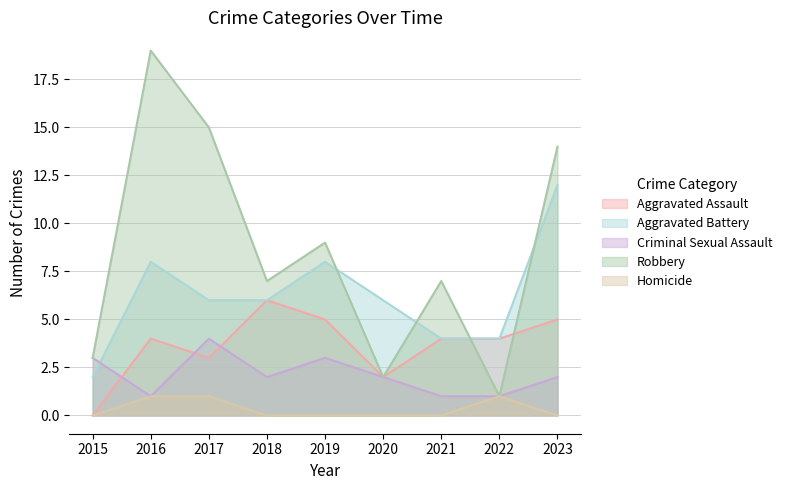

What is the total value across all series at 2015?

8